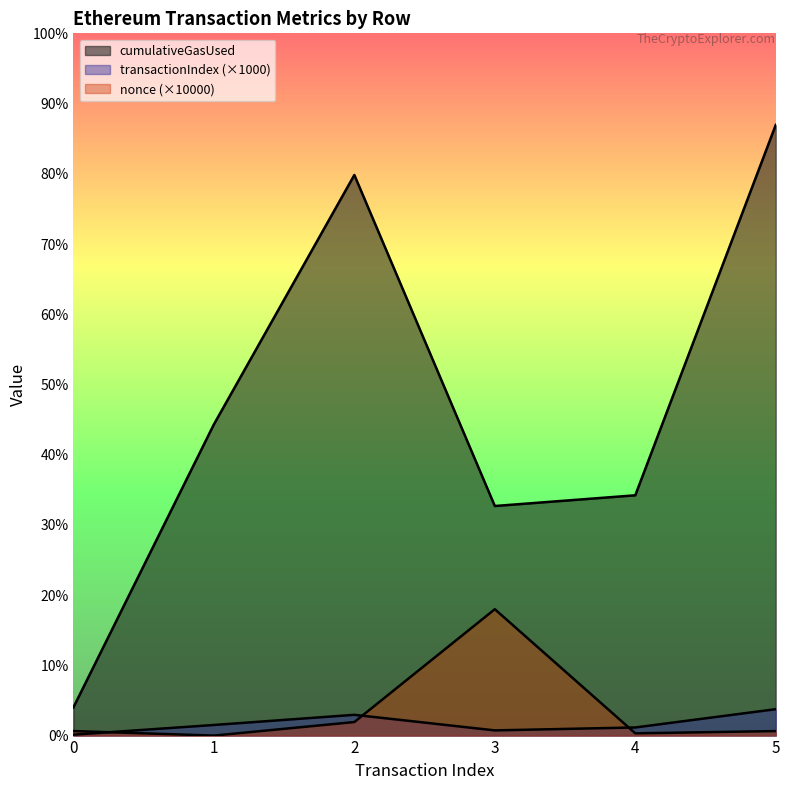

What is the sum of the nonce values at 3 and 4?

570000